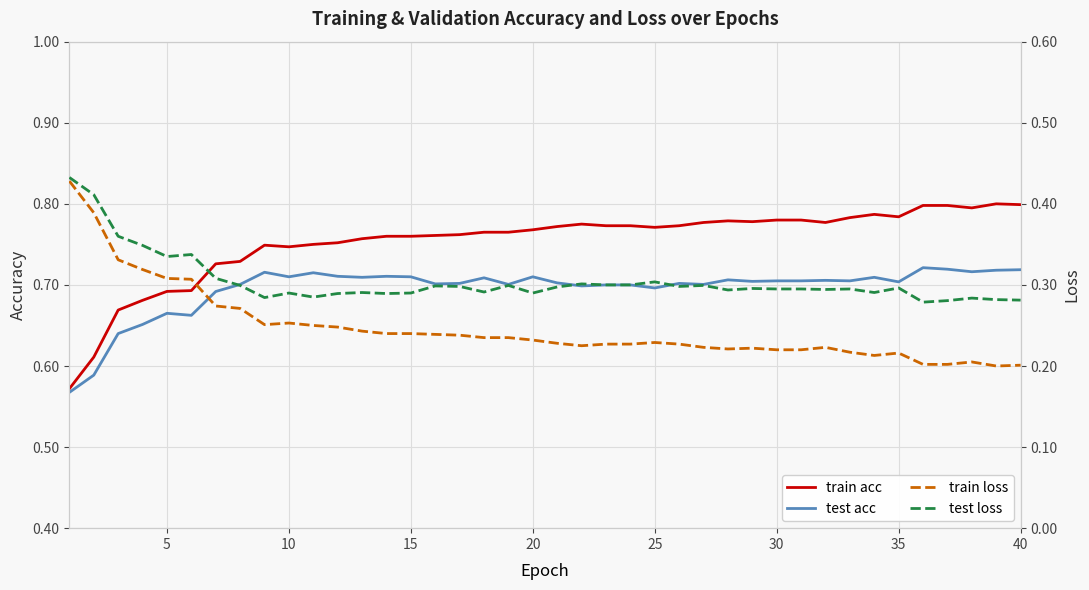

How many lines are shown in the chart?

4